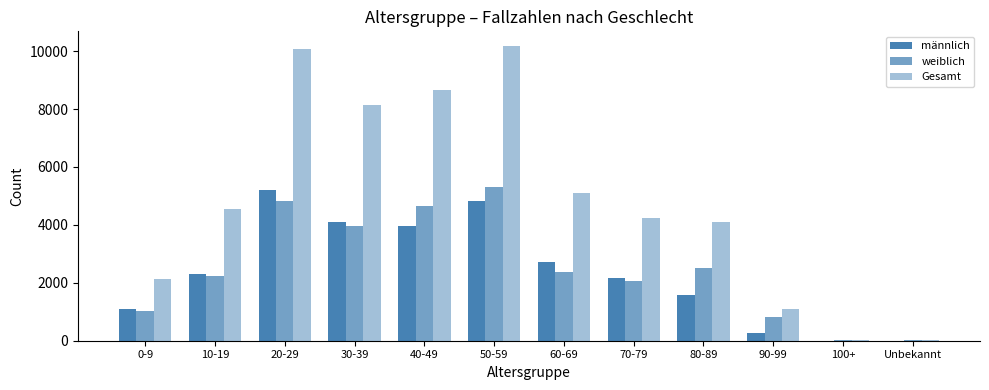

Reading left to right, extract all data points from this chart.

männlich: 0-9=1093	10-19=2289	20-29=5196	30-39=4098	40-49=3950	50-59=4835	60-69=2732	70-79=2170	80-89=1568	90-99=254	100+=2	Unbekannt=5
weiblich: 0-9=1012	10-19=2234	20-29=4817	30-39=3978	40-49=4656	50-59=5316	60-69=2358	70-79=2058	80-89=2528	90-99=830	100+=14	Unbekannt=11
Gesamt: 0-9=2135	10-19=4545	20-29=10059	30-39=8129	40-49=8640	50-59=10174	60-69=5096	70-79=4232	80-89=4097	90-99=1084	100+=16	Unbekannt=34